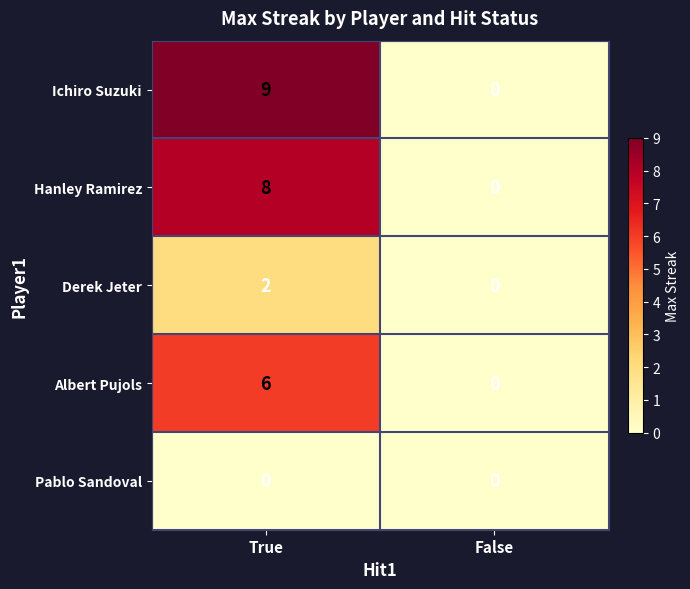

Which series changed the most between True and False?

Ichiro Suzuki